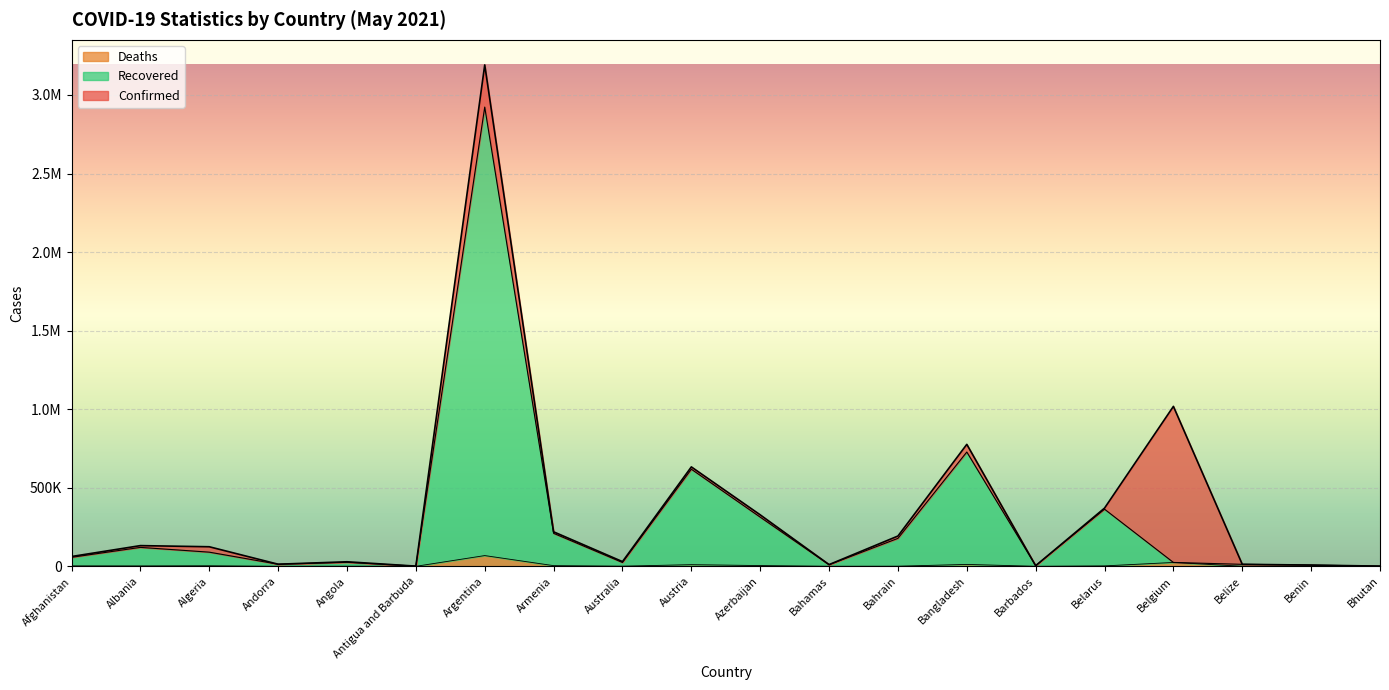

At which label does Deaths reach its minimum?

Bhutan